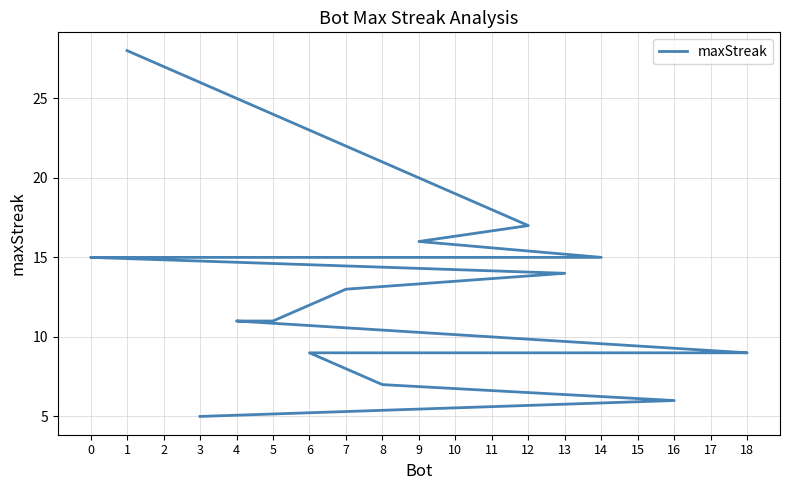

What is the difference between the values at 11 and 16?

9